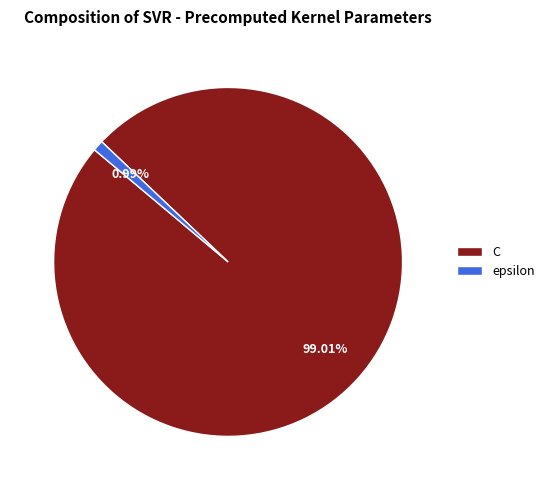

What is the smallest slice in the pie chart?

epsilon